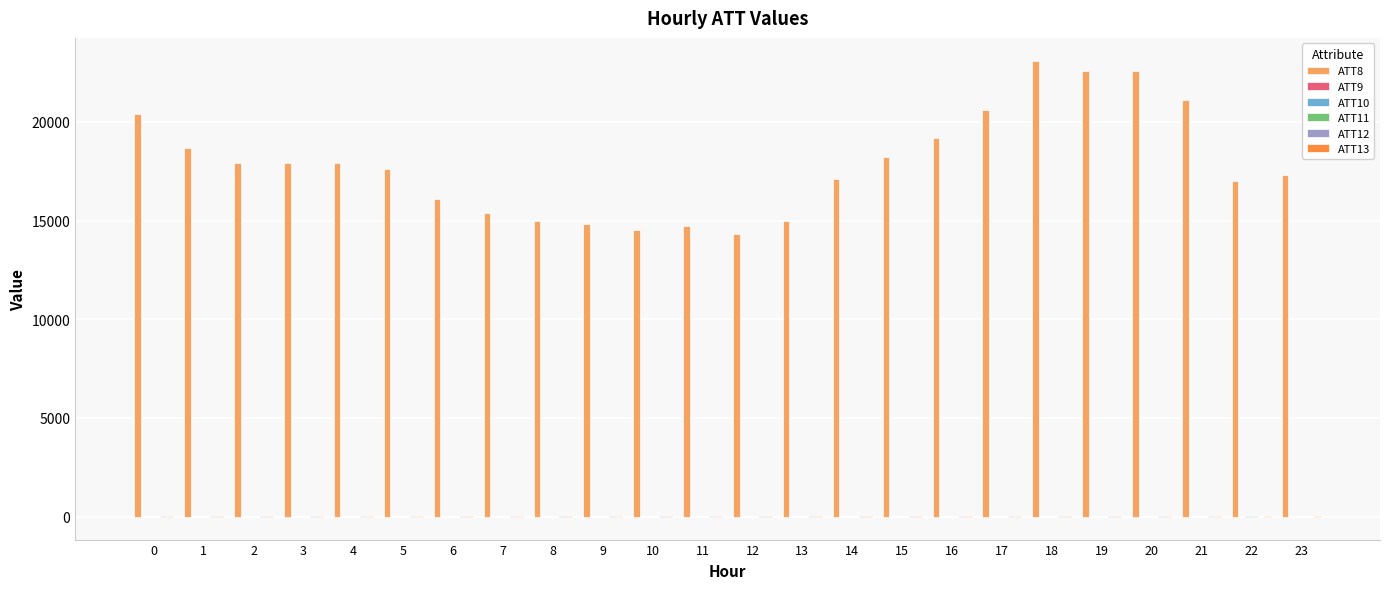

What is the maximum value shown in the chart?

23100.0